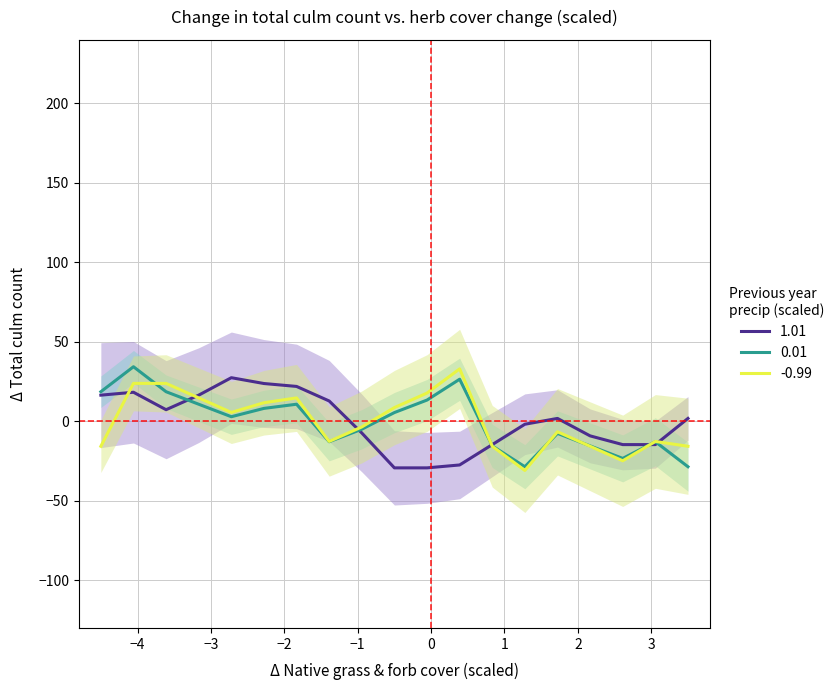

In 0.01, how many points are lower than both neighbors (excluding endpoints)?

4